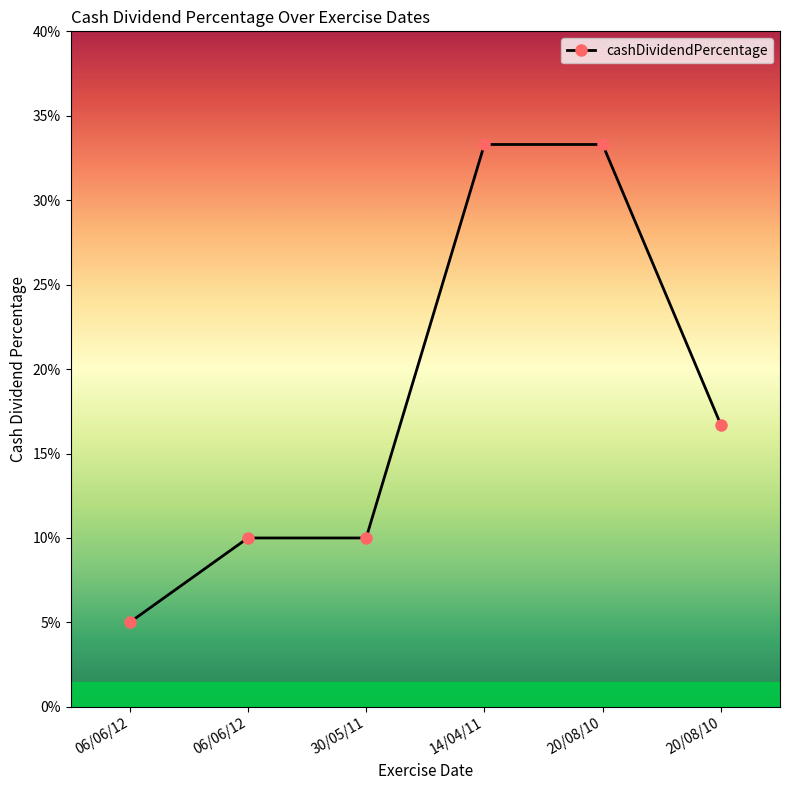

Is this an area chart (filled region under the line)?

No